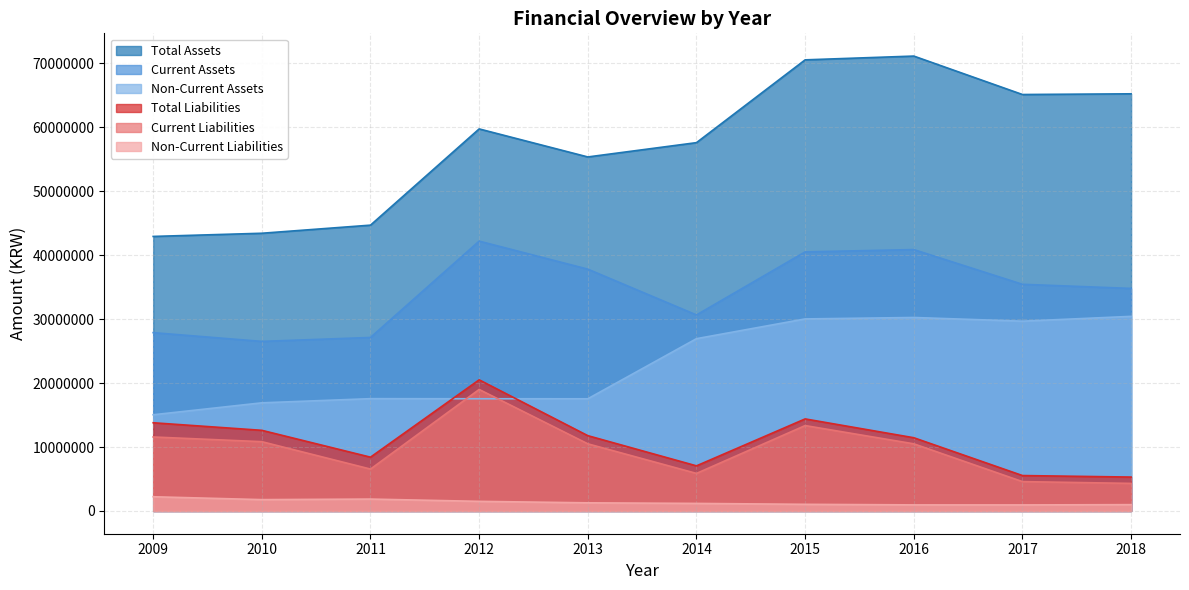

True or false: Total Liabilities and Total Assets intersect in this chart.

False